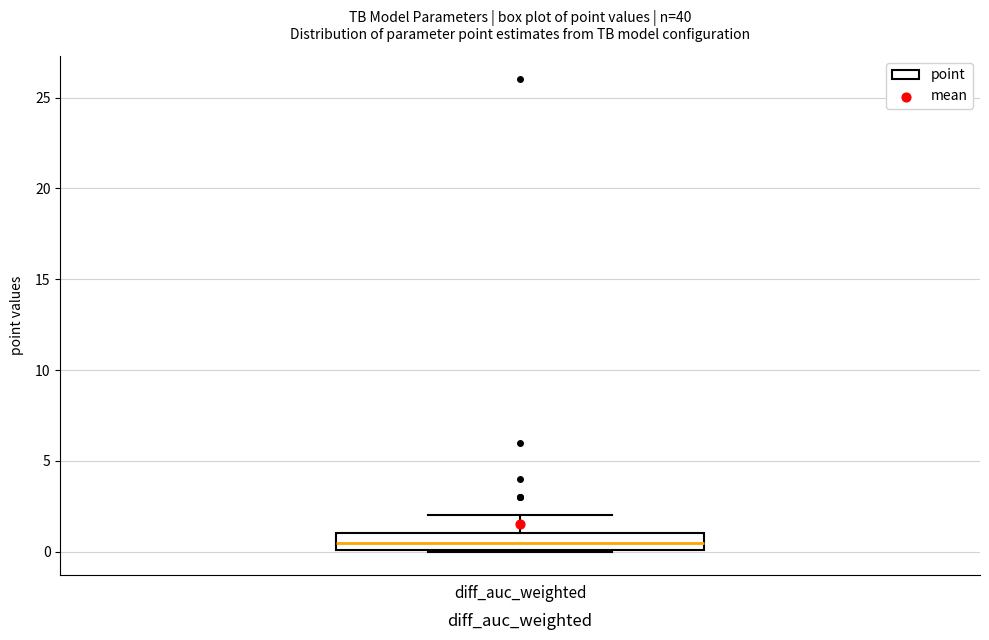

Read this box plot against the y-axis: the position of the median line, the range covered by the box, and the ends of both whiskers. The values are not printed on the chart, so give them approximately, as read against the axis.

median 0.5, box 0.0 to 1.0, whiskers 0.0 to 2.0